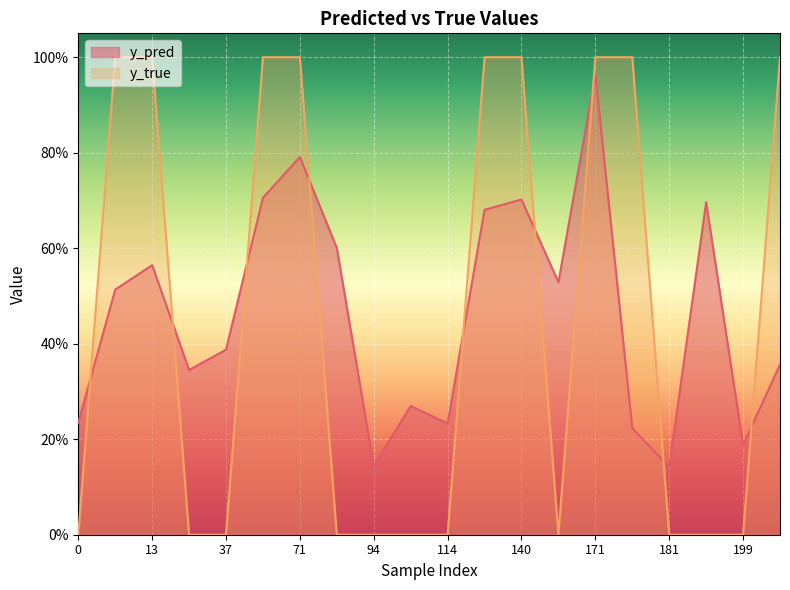

What is the total value across all series at 199?

0.2